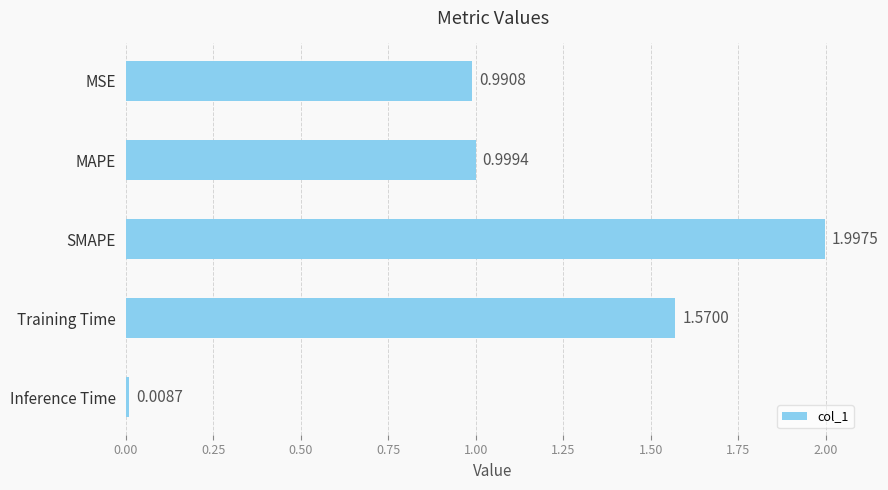

Which has a higher value, SMAPE or MSE?

SMAPE